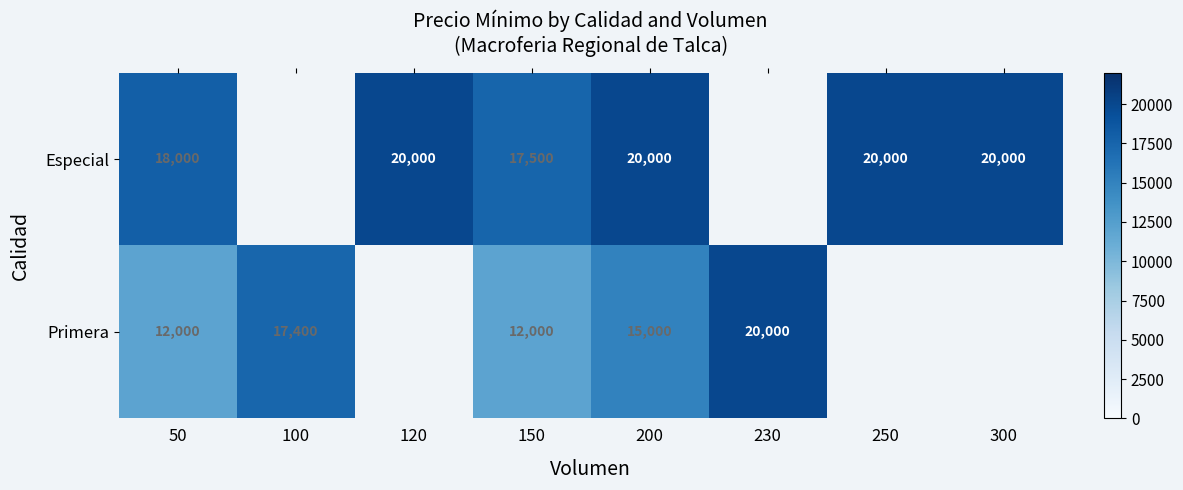

Is the value of Primera at 200 greater than the value of Especial at 50?

No